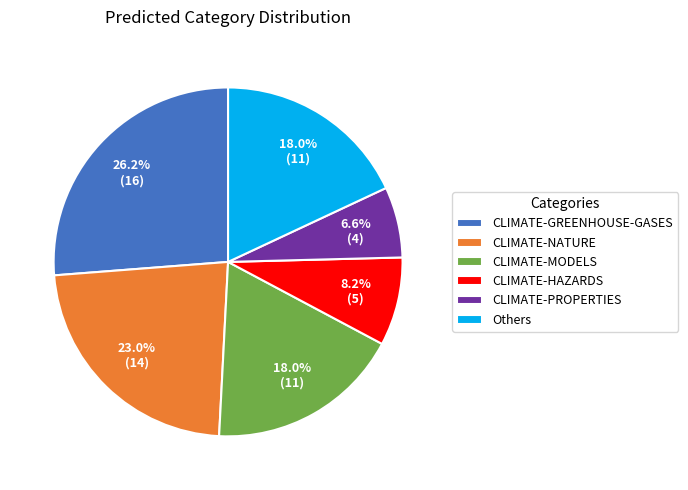

What percentage is the CLIMATE-NATURE slice, to the nearest percent?

23%